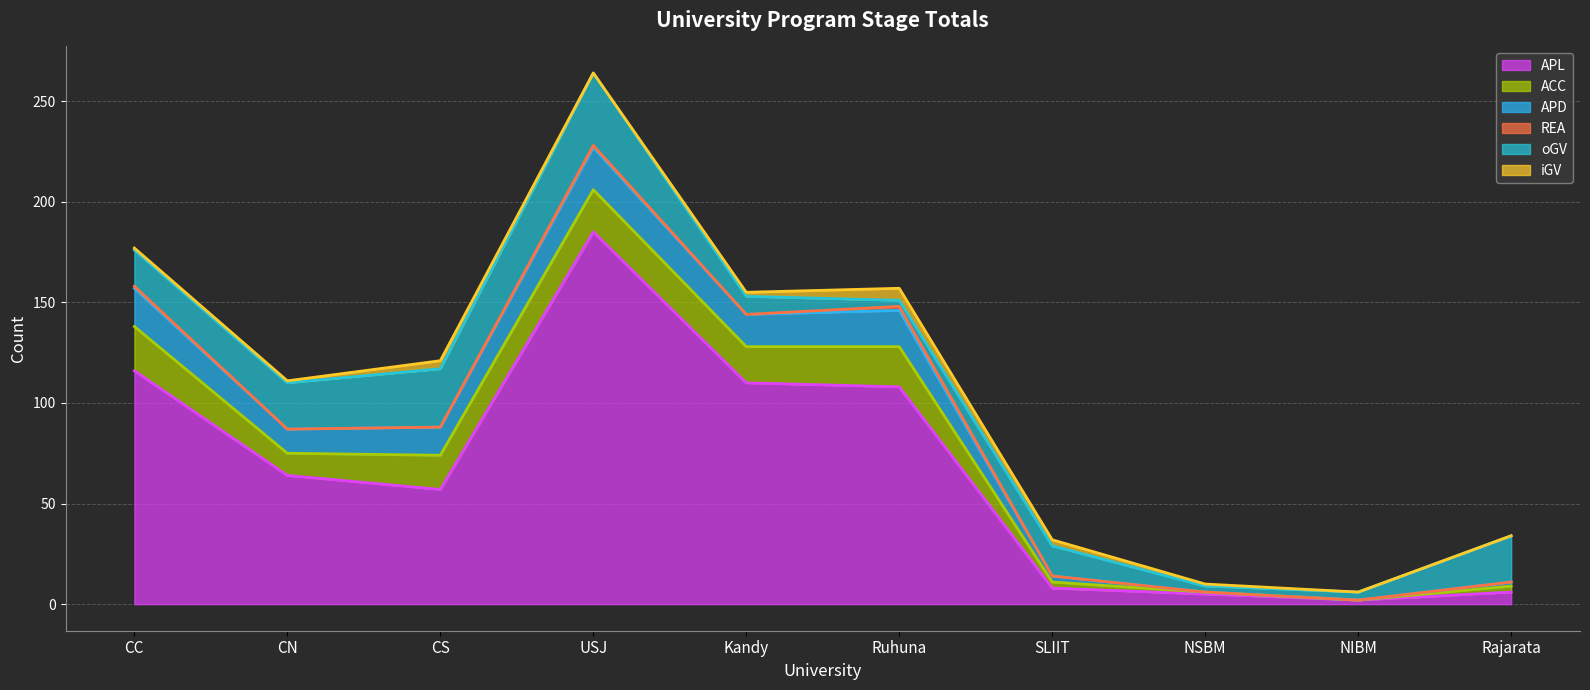

At which category does APD line reach its first local peak?

USJ